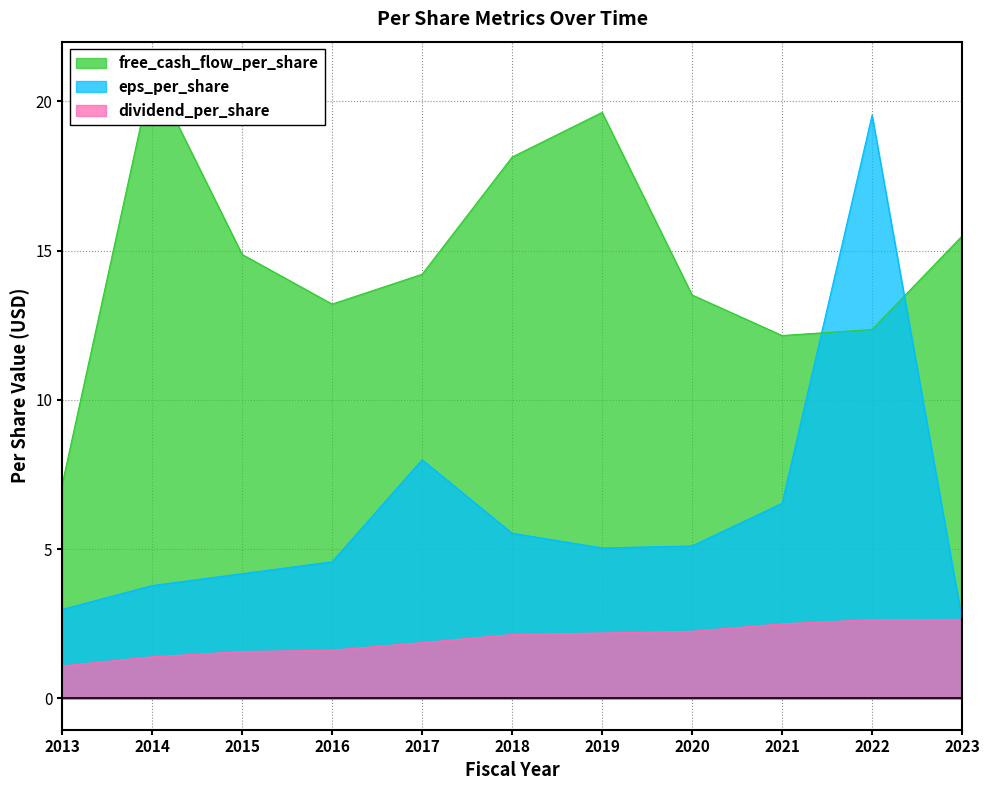

What is the spread (max minus min) of values at 2020?

11.3